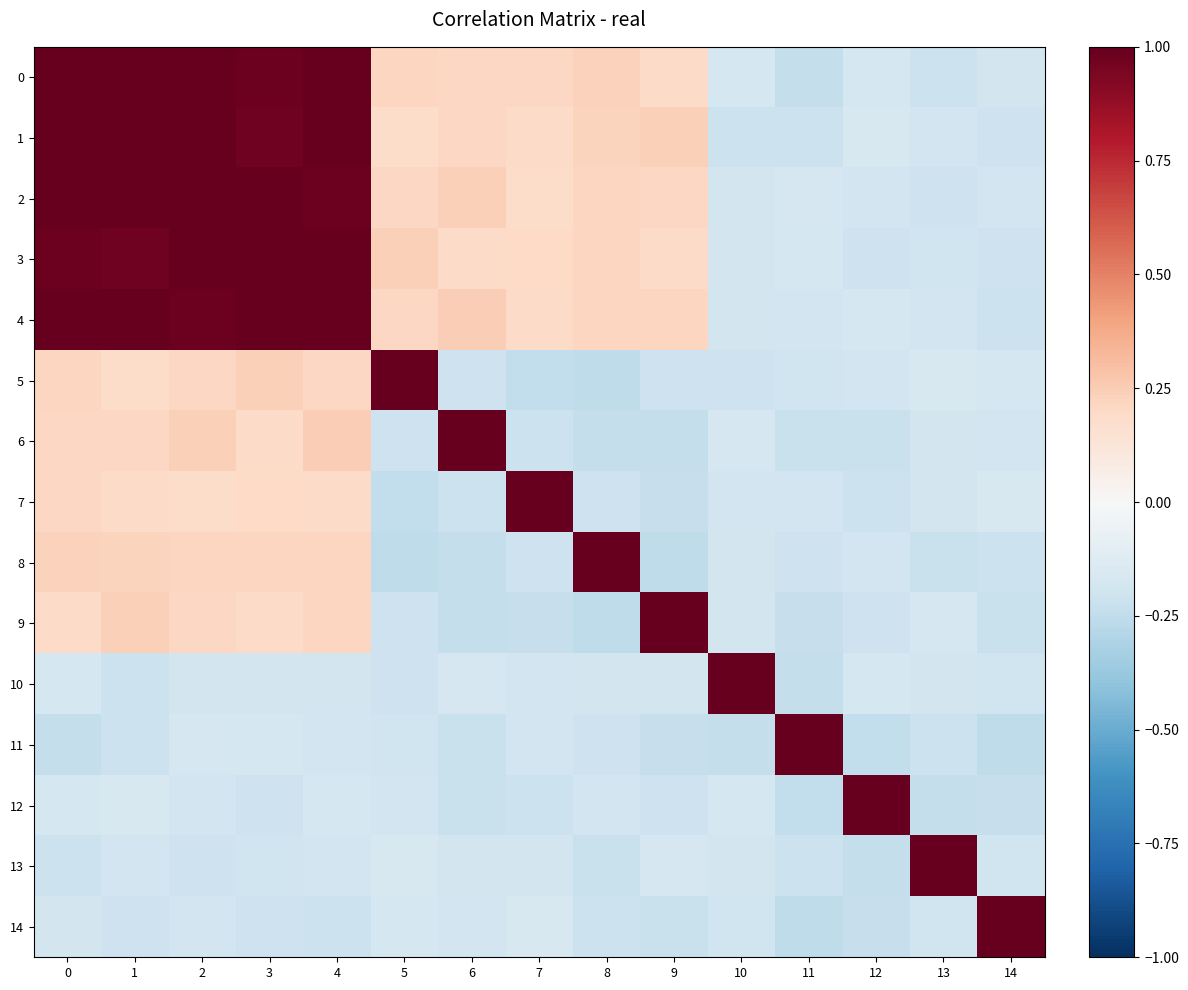

Which has a higher value, 2 or 8?

2